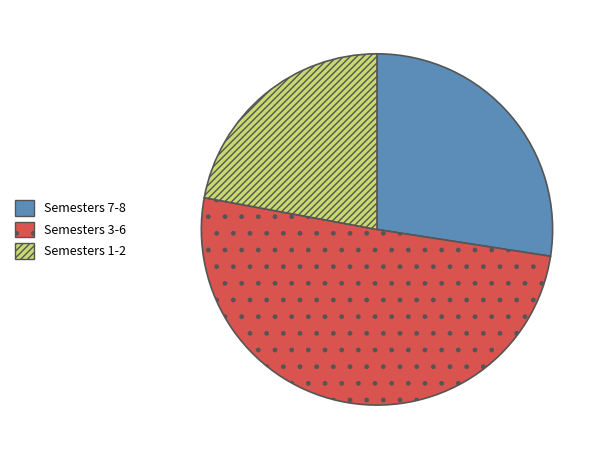

Is it true that Semesters 7-8 is 27% of the pie?

True